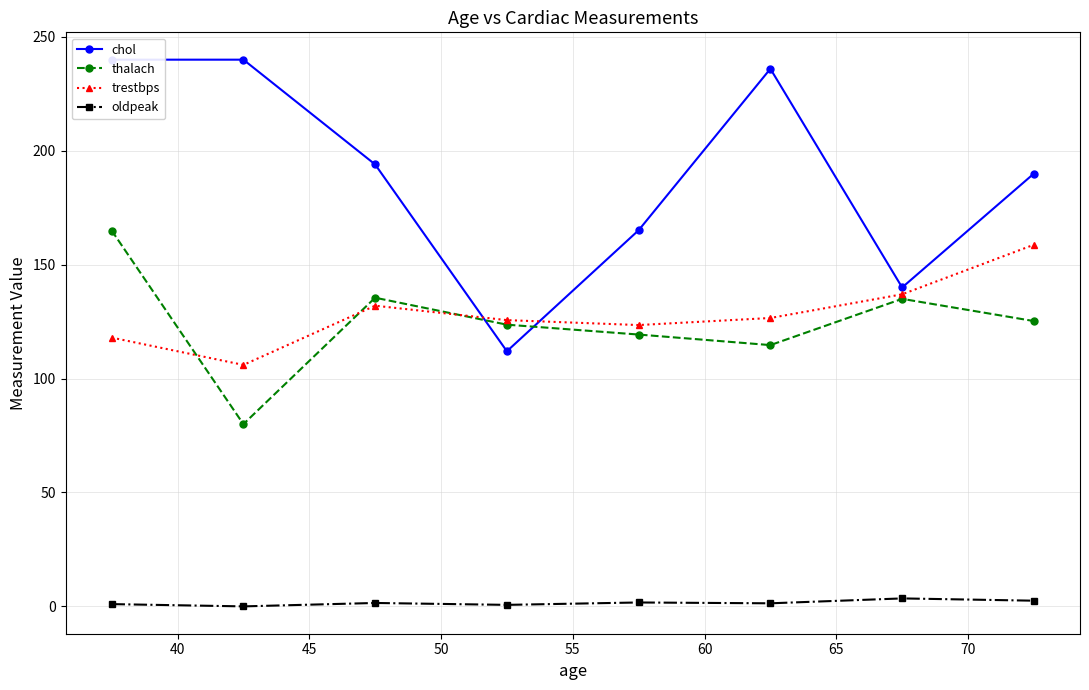

Does the chart have visible grid lines?

Yes